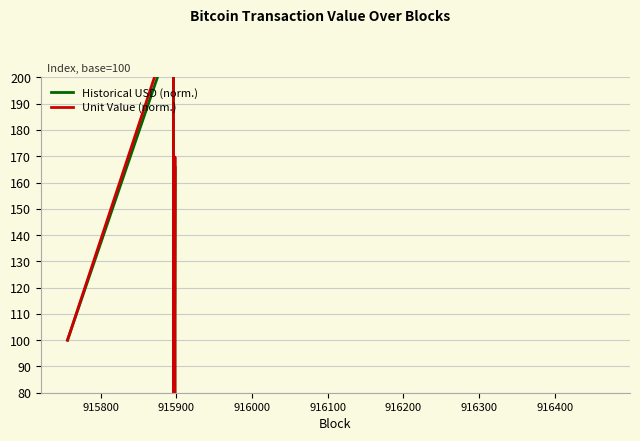

Is it true that Historical USD (norm.) equals 6.2 at 916300?

False